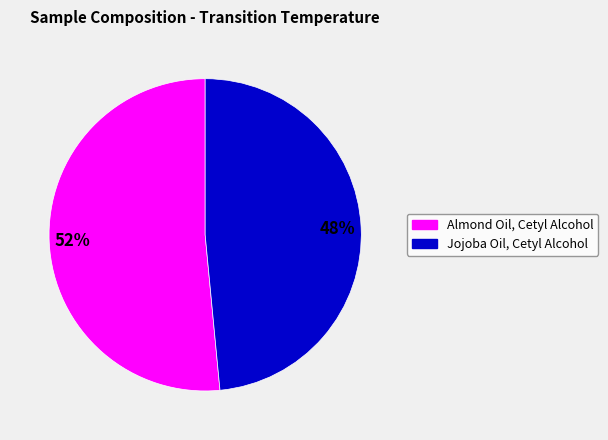

What is the largest slice in the pie chart?

Almond Oil, Cetyl Alcohol